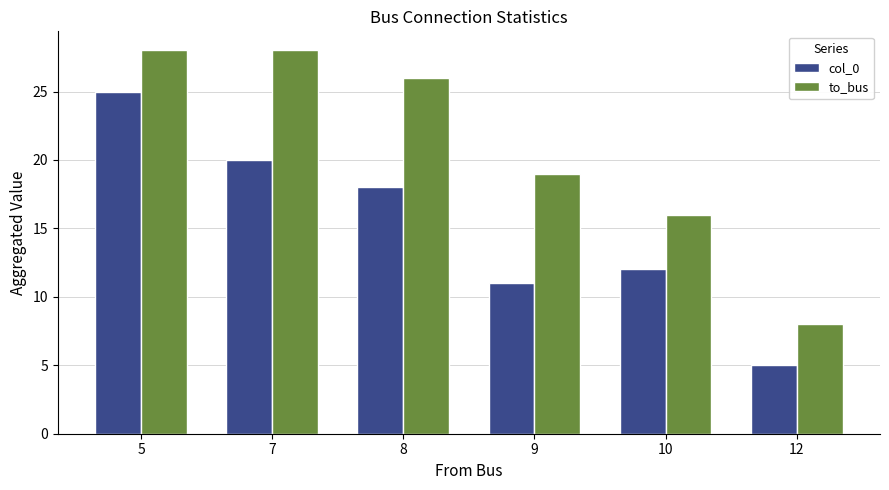

List the series in order of their overall mean, highest first.

to_bus, col_0